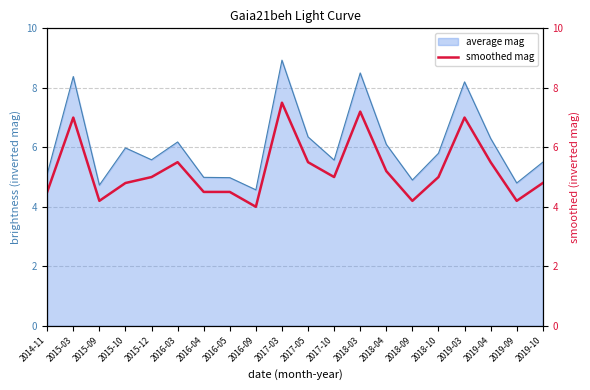

What is the sum of all values?

105.1